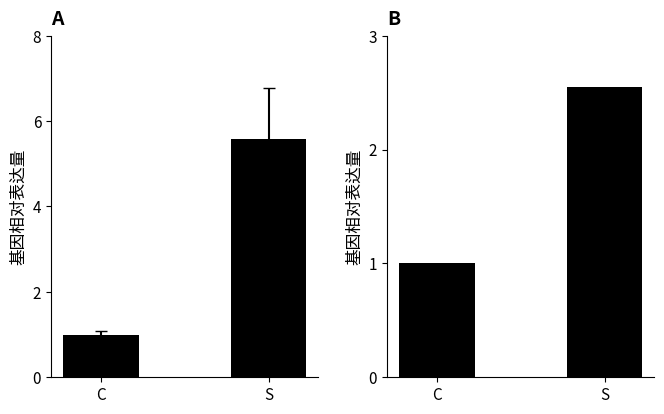

List the series in order of their overall mean, highest first.

Ron 90, Ron 92